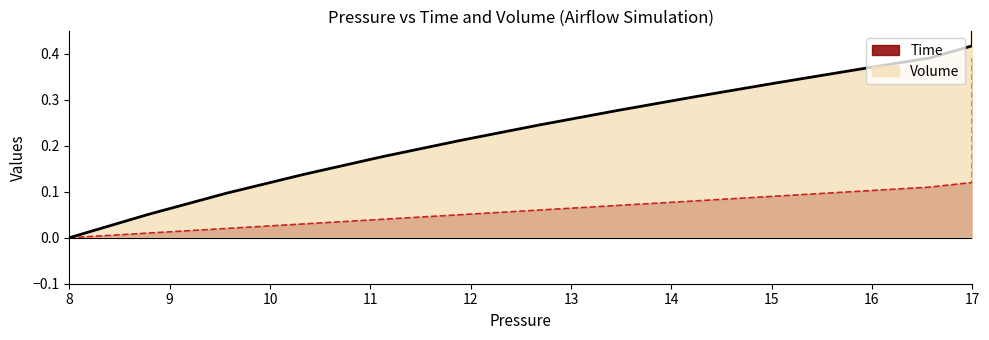

List the series in order of their peak value, lowest first.

Time, Volume